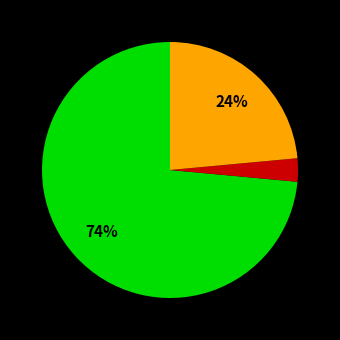

Is there a majority slice in this chart?

Yes